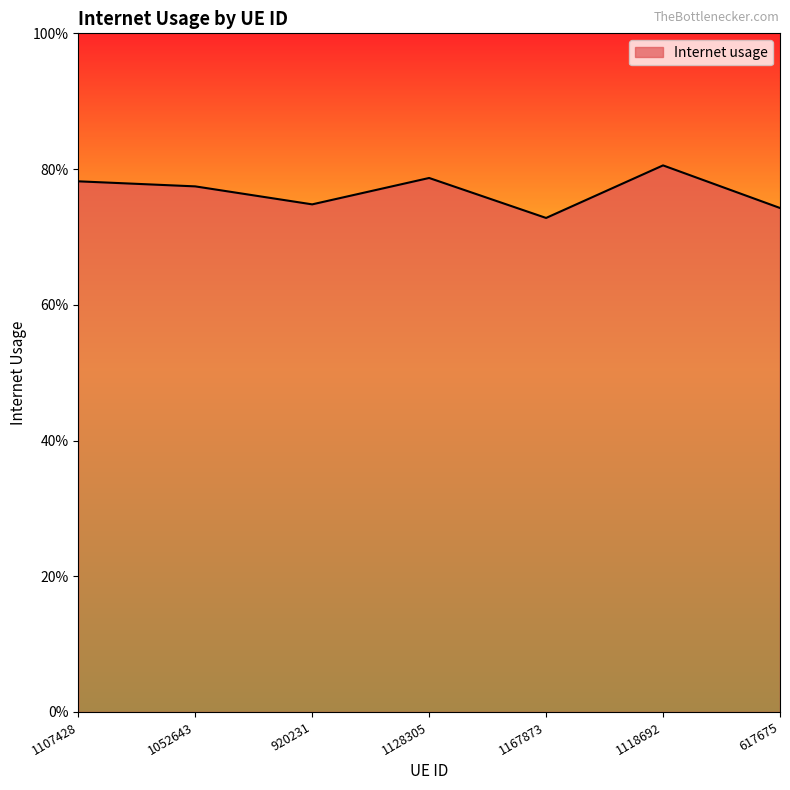

What is the sum of the values at 1128305 and 1118692?

1.6